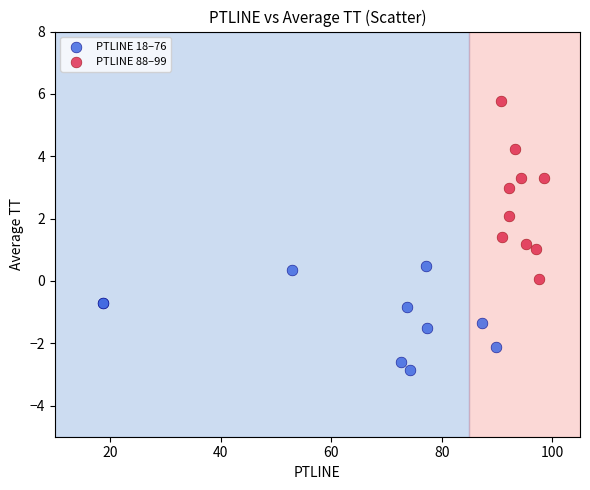

Which series contains the highest Y value?

PTLINE 88–99